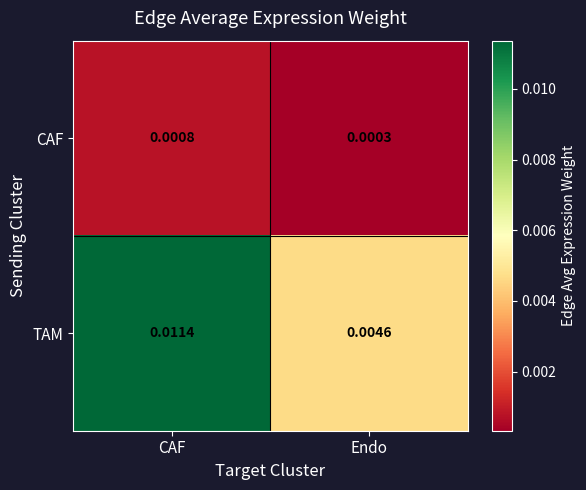

Which series has the widest spread of values?

TAM